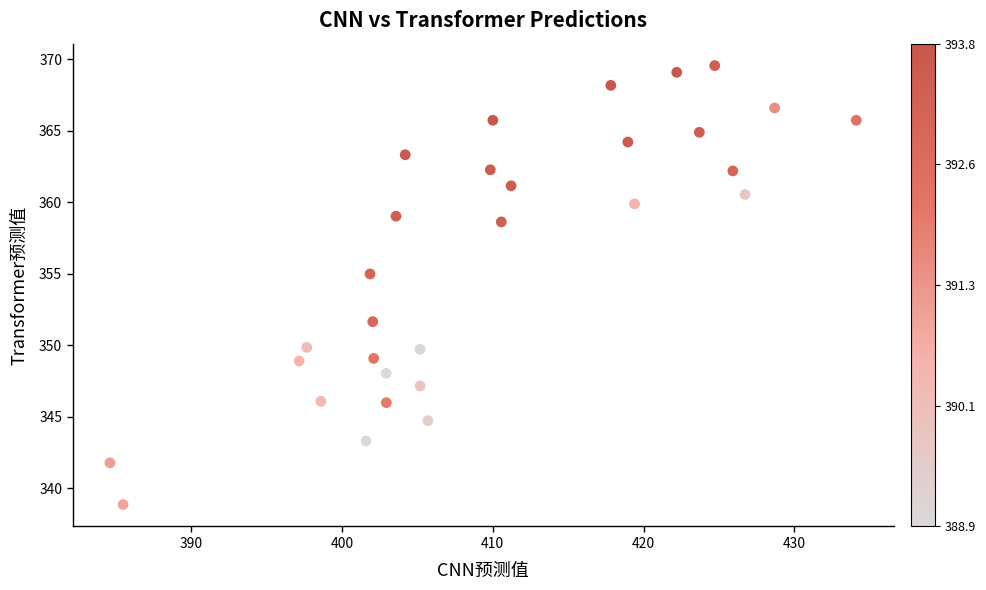

What Y value in the scatter plot is closest to 354?

355.0